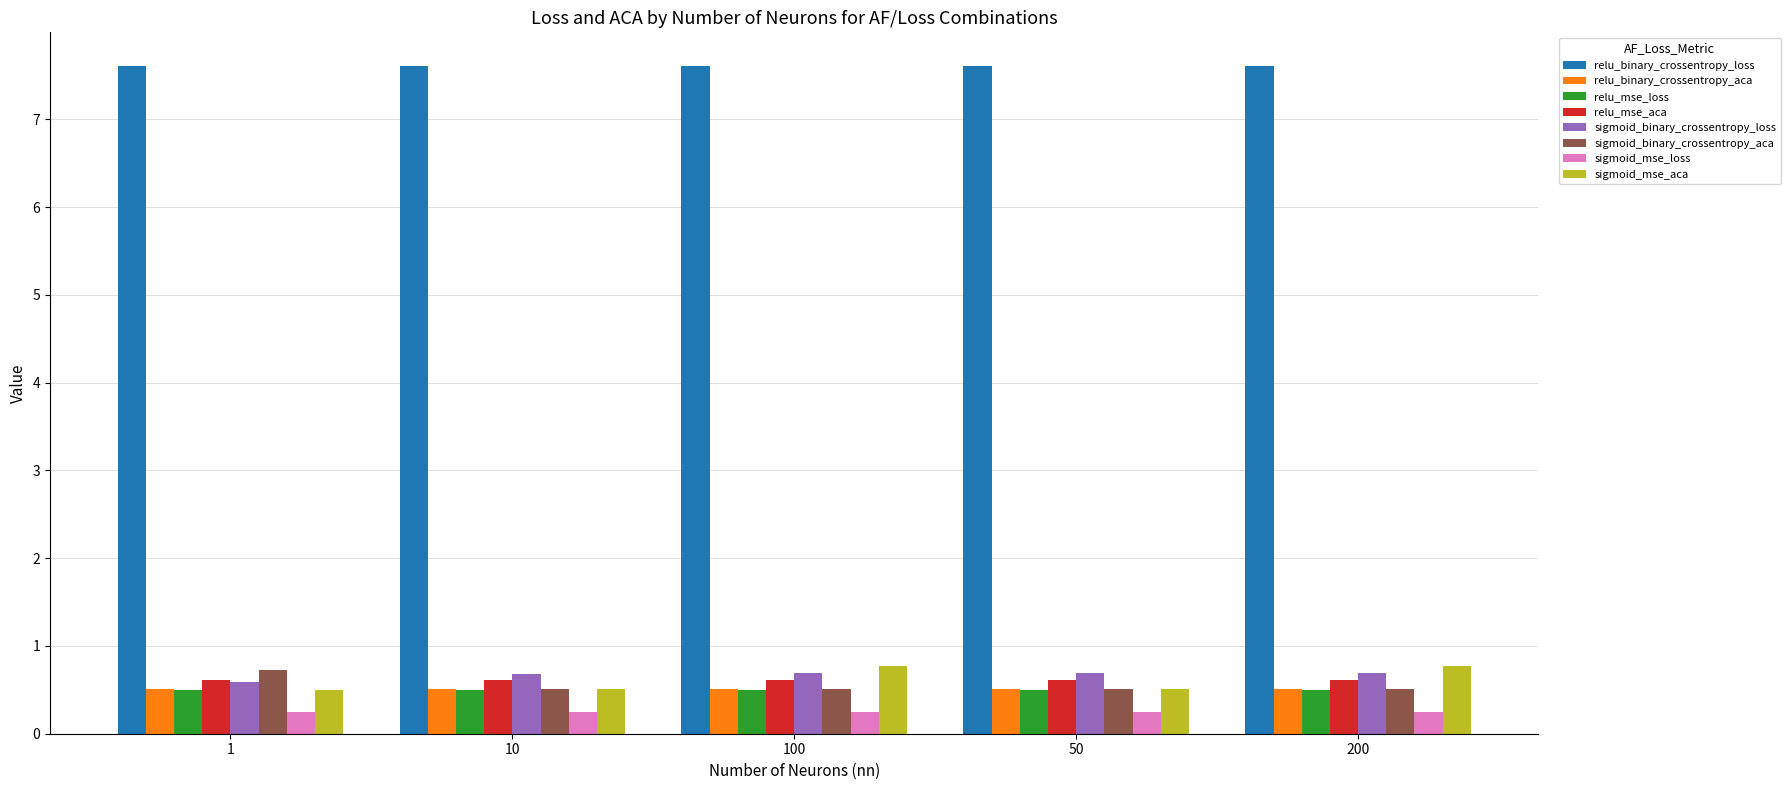

What is the spread (max minus min) of values at 50?

7.4